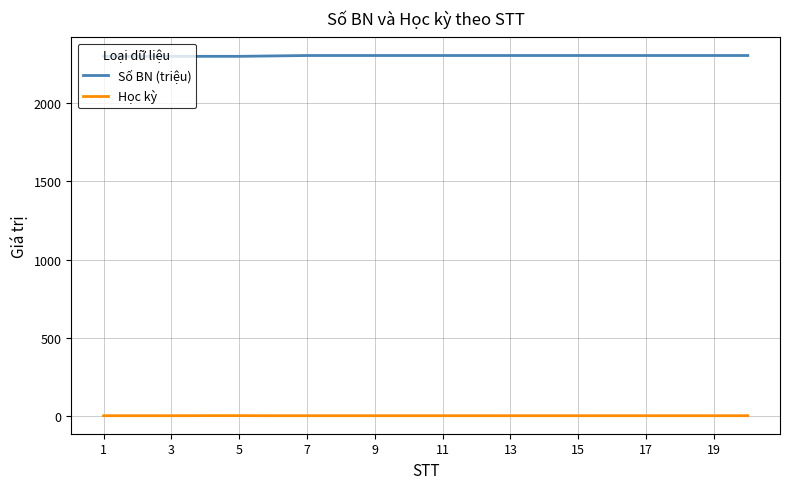

True or false: Số BN (triệu) and Học kỳ cross at least once.

False